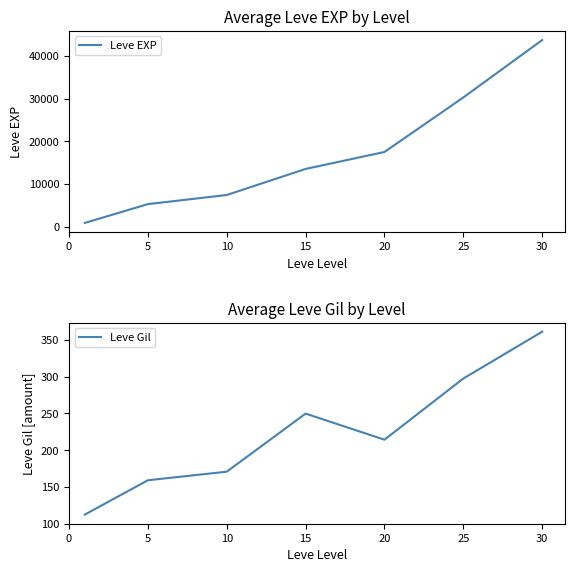

The value of Leve EXP at 25 is 14865.1. True or false?

False